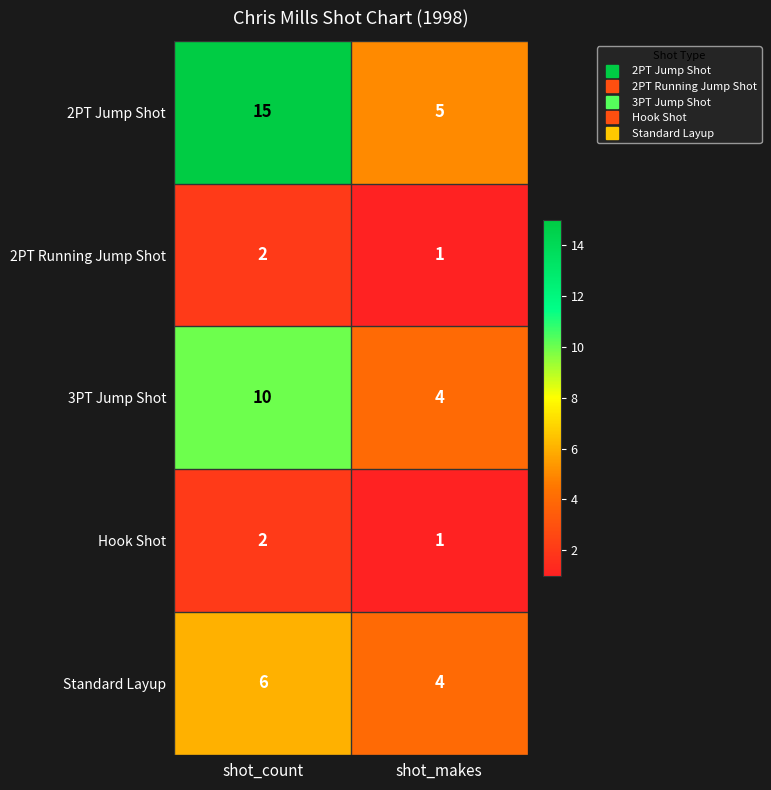

Count the number of categories in the chart.

2